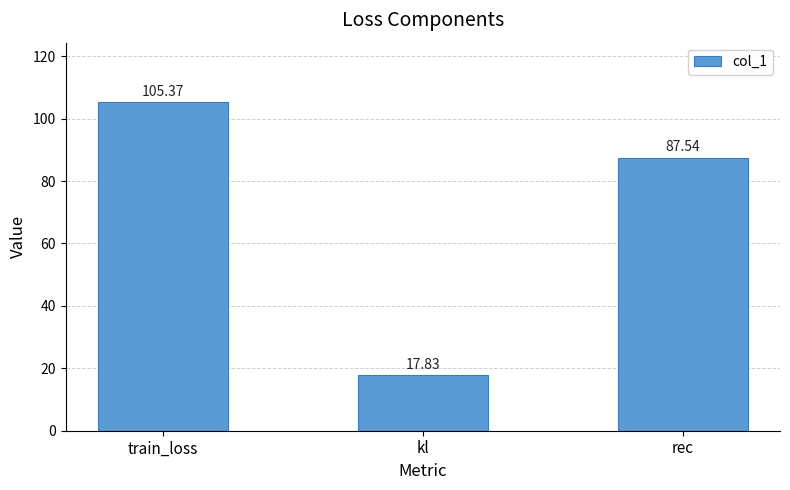

Between rec and kl, which is larger?

rec